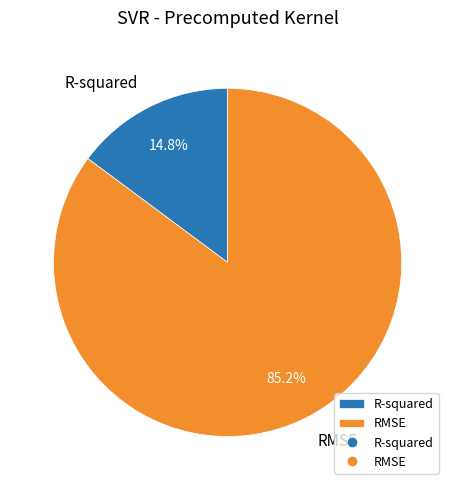

Which category accounts for the majority?

RMSE